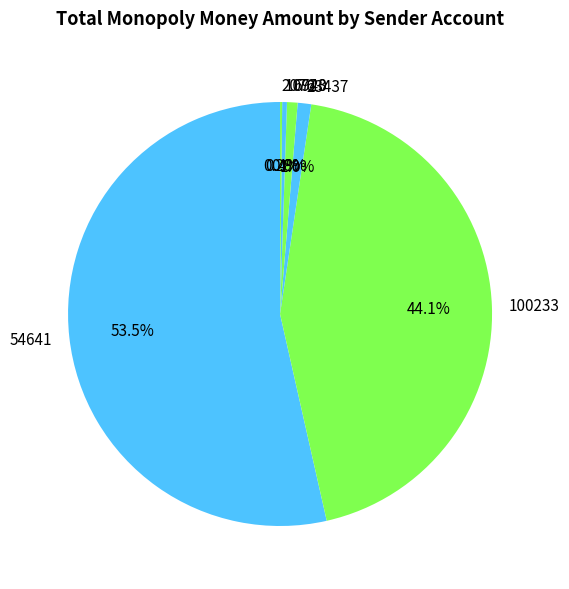

Which category has the biggest portion of the pie?

54641